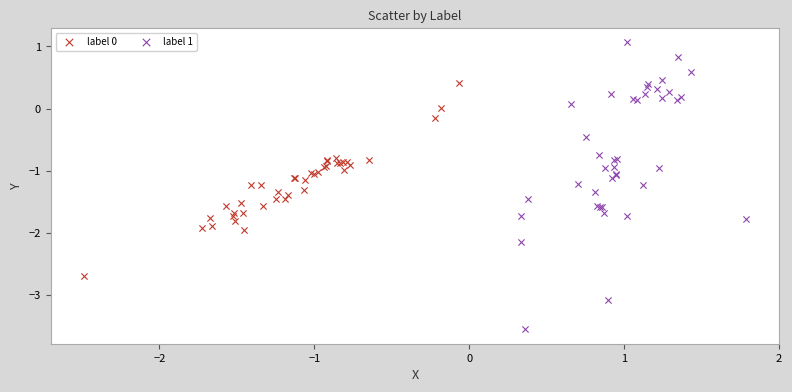

Which series contains the lowest Y value?

label 1